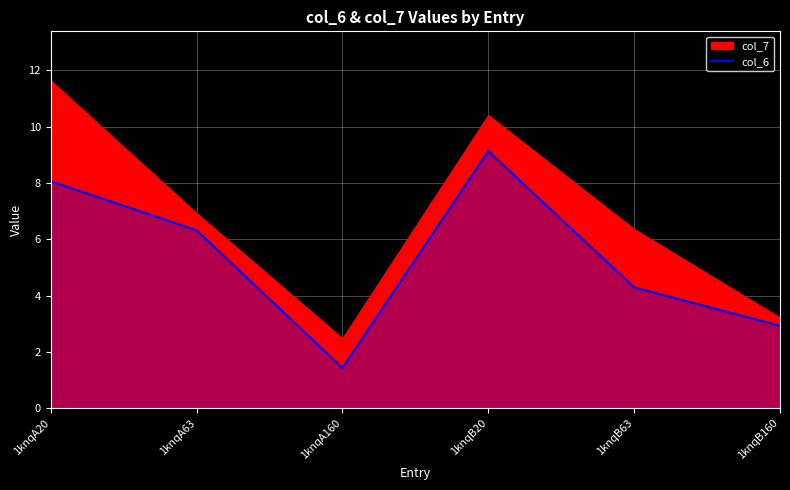

List the labels in order of value, largest first.

1knqB20, 1knqA20, 1knqA63, 1knqB63, 1knqB160, 1knqA160